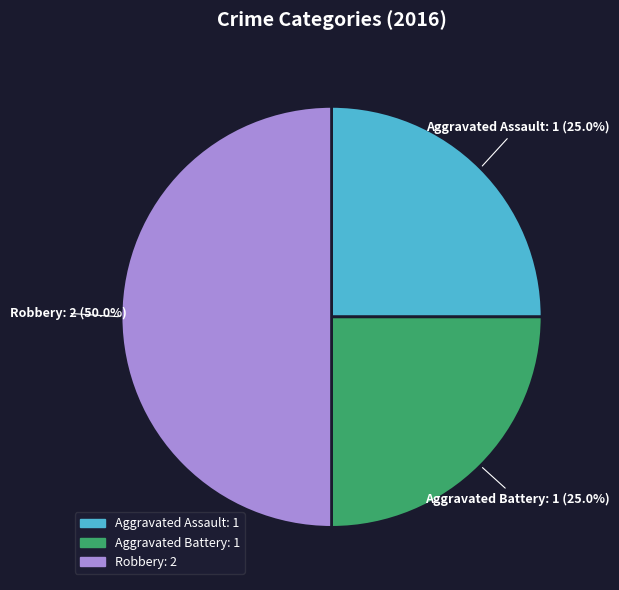

To the nearest percent, what is the difference between the largest and smallest slice percentages?

25%